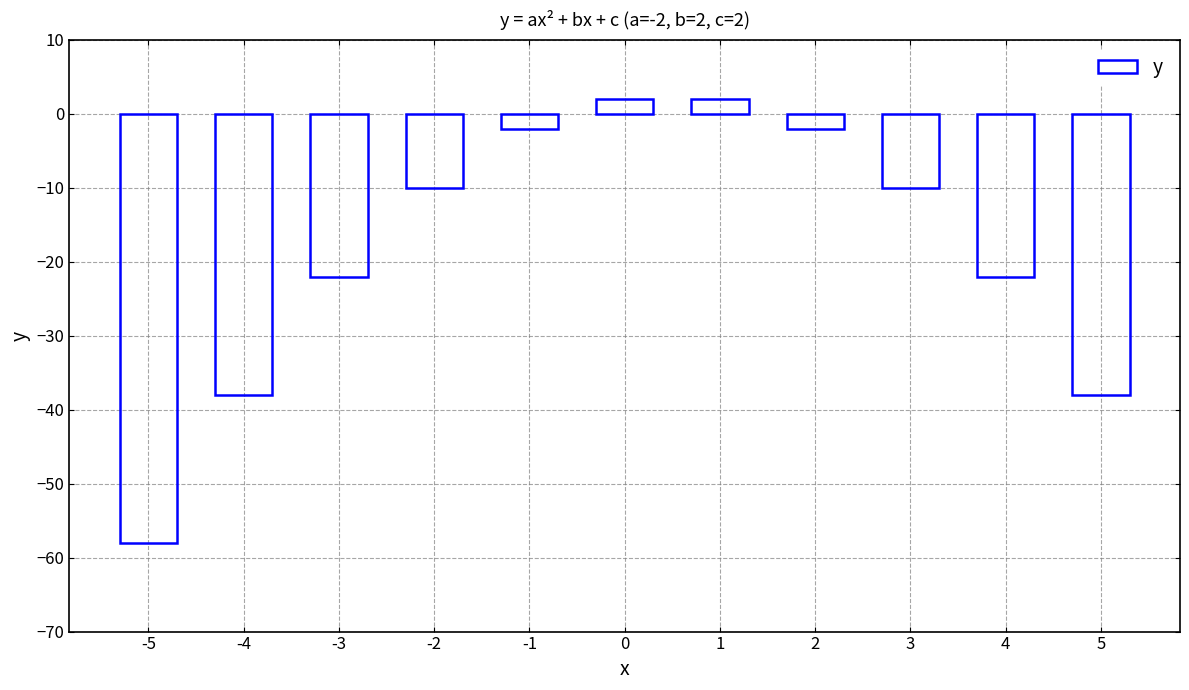

At which category does the chart reach its minimum across all series?

-5